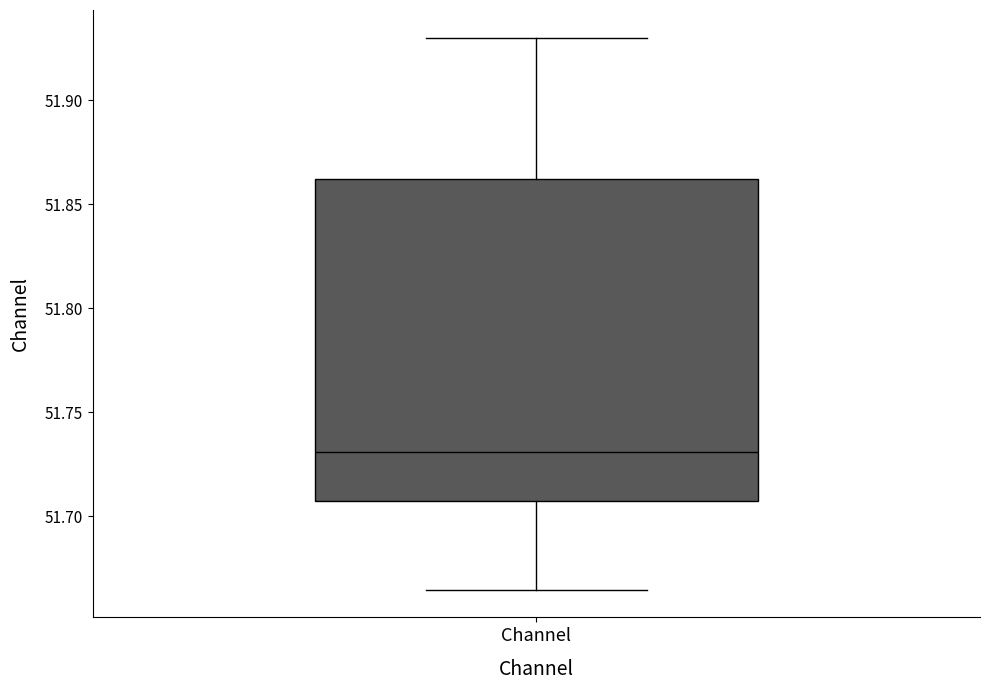

Where does the lower whisker of the box for Channel end on the y-axis? The values are not printed on the chart, so give them approximately, as read against the axis.

51.665